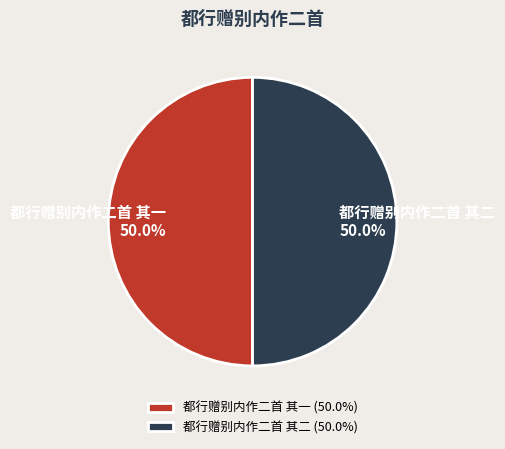

Approximately how many times larger is the value at 都行赠别内作二首 其一 compared to 都行赠别内作二首 其二?

1.0